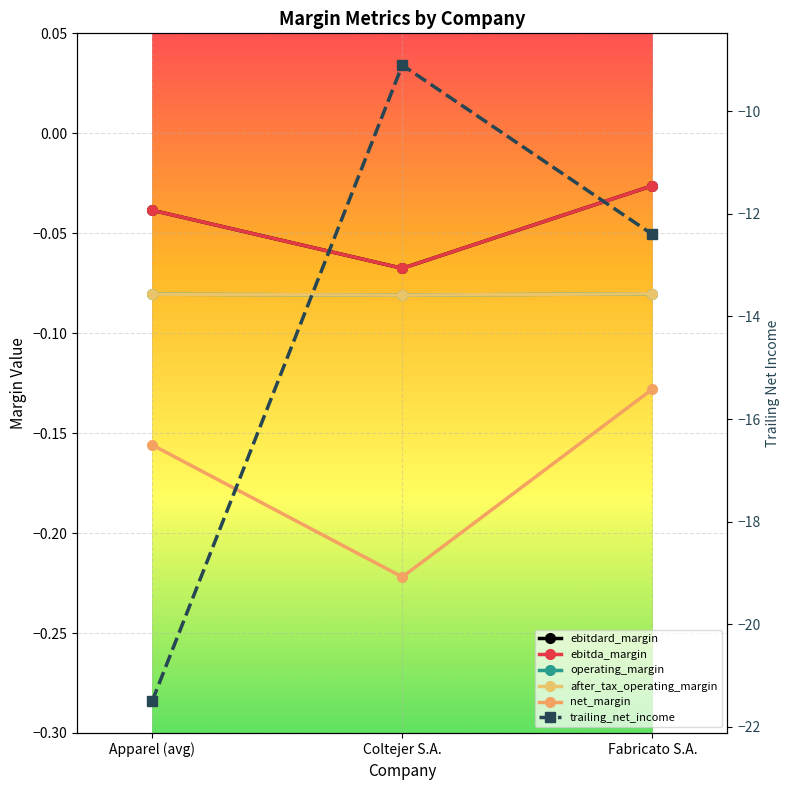

What position from the left is Fabricato S.A.?

3